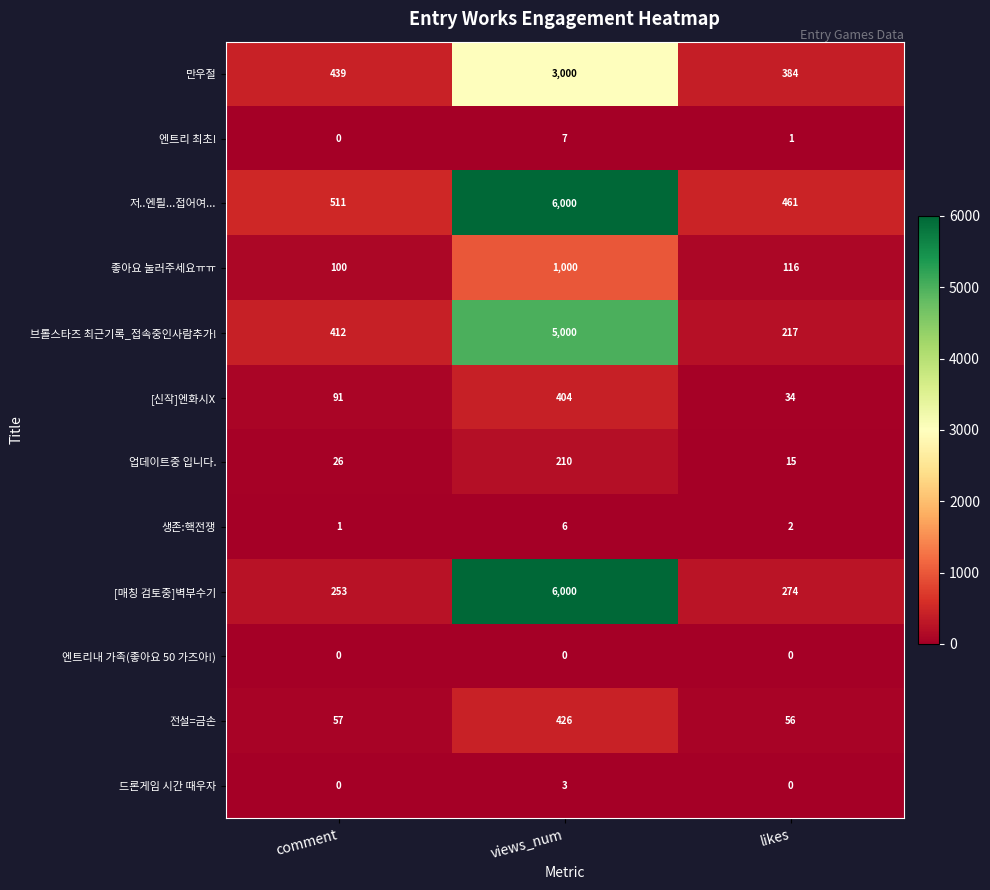

What is the average value of the 저..엔틜...접어여... series?

2324